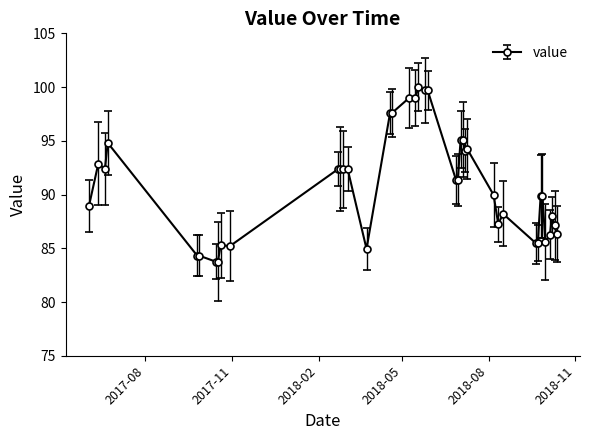

How many series are shown in this chart?

1